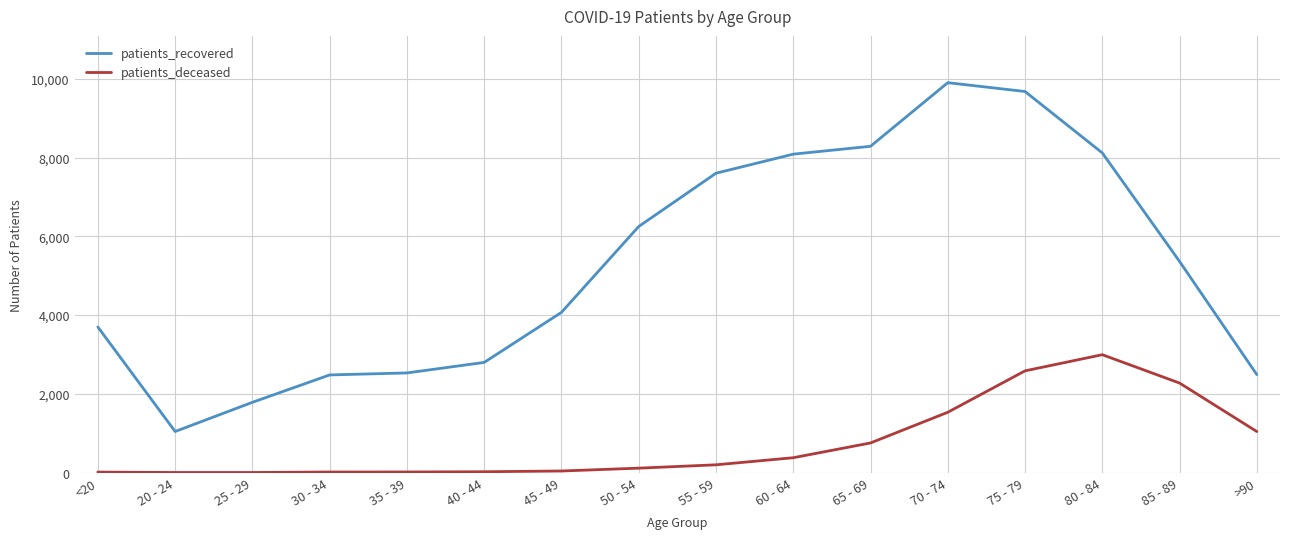

At how many categories does at least one series exceed 6052?

7